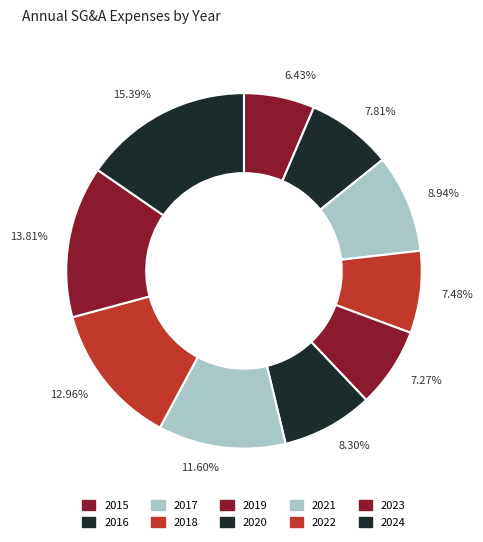

Count the number of slices in the pie.

10